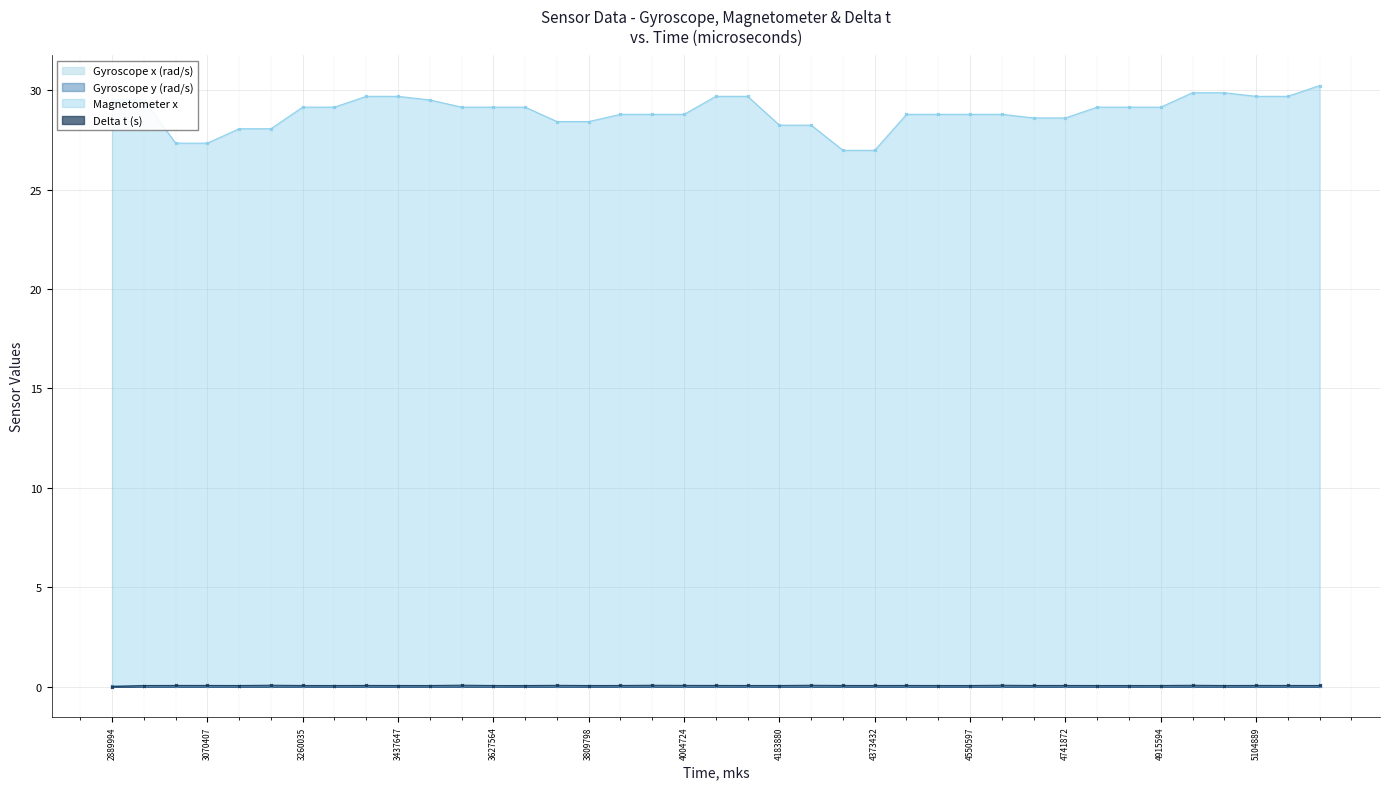

What are all the series names shown in the legend?

Gyroscope x (rad/s), Gyroscope y (rad/s), Magnetometer x, Delta t (s)